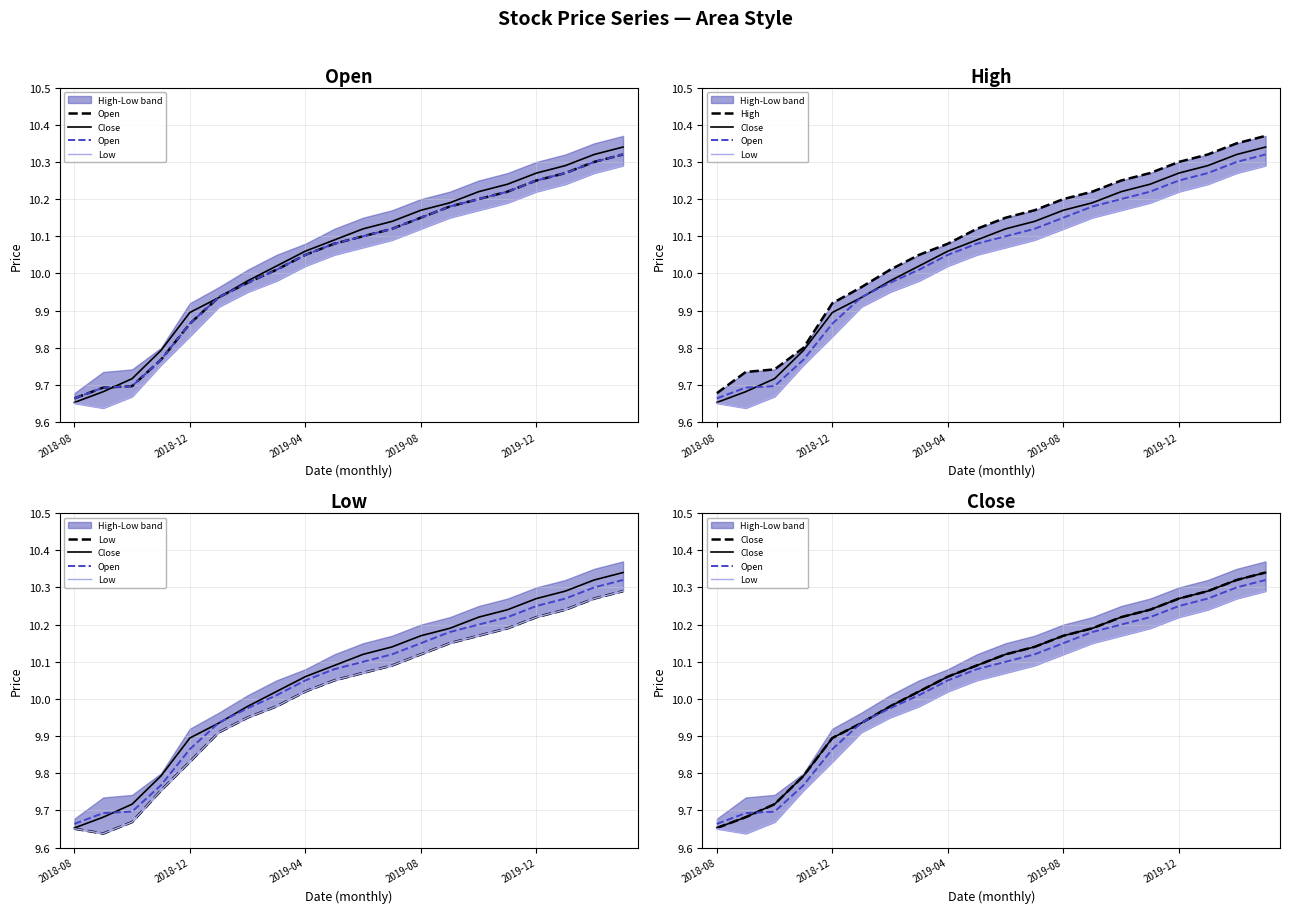

Which series has the largest total across all categories?

High